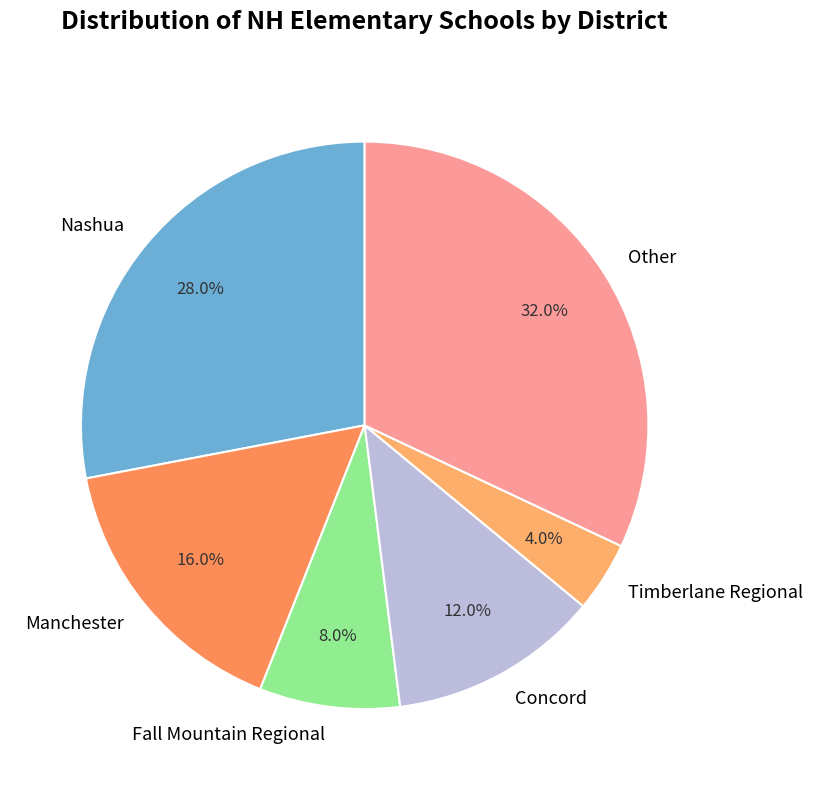

Does Manchester represent more than half of the total?

No